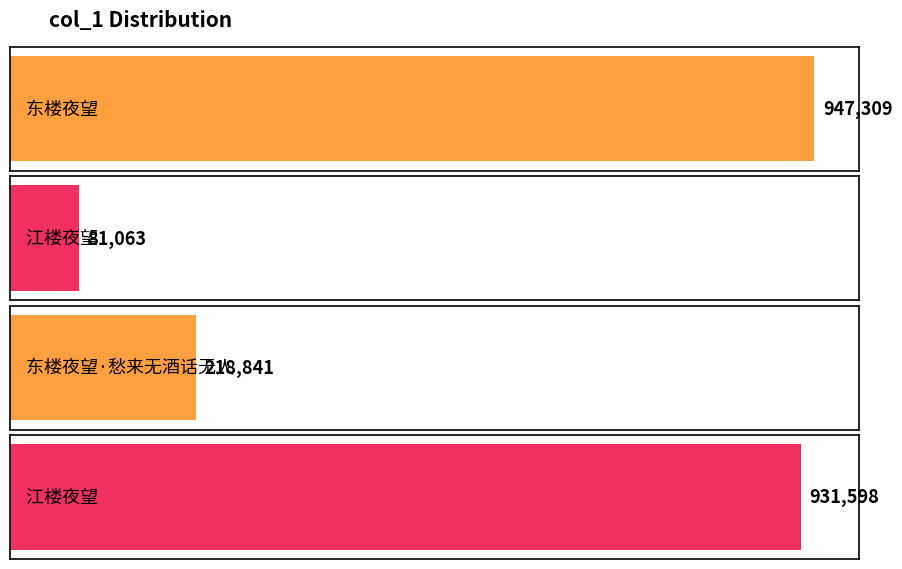

Reading right to left, extract all data points from this chart.

江楼夜望=931598	东楼夜望·愁来无酒话无人=218841	江楼夜望=81063	东楼夜望=947309